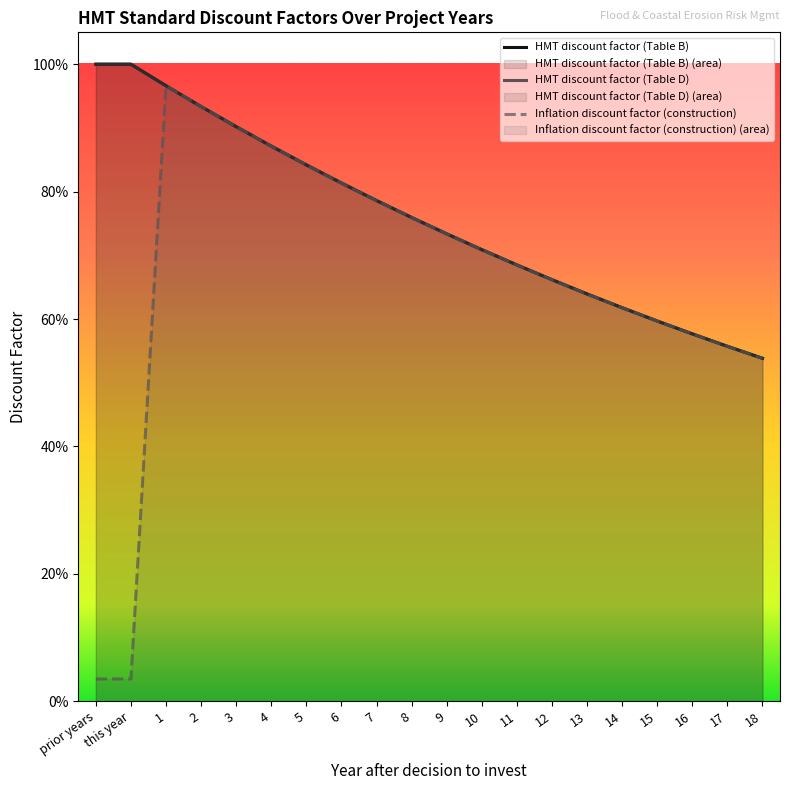

Which category has the lowest value in the Inflation discount factor (construction) series?

prior years